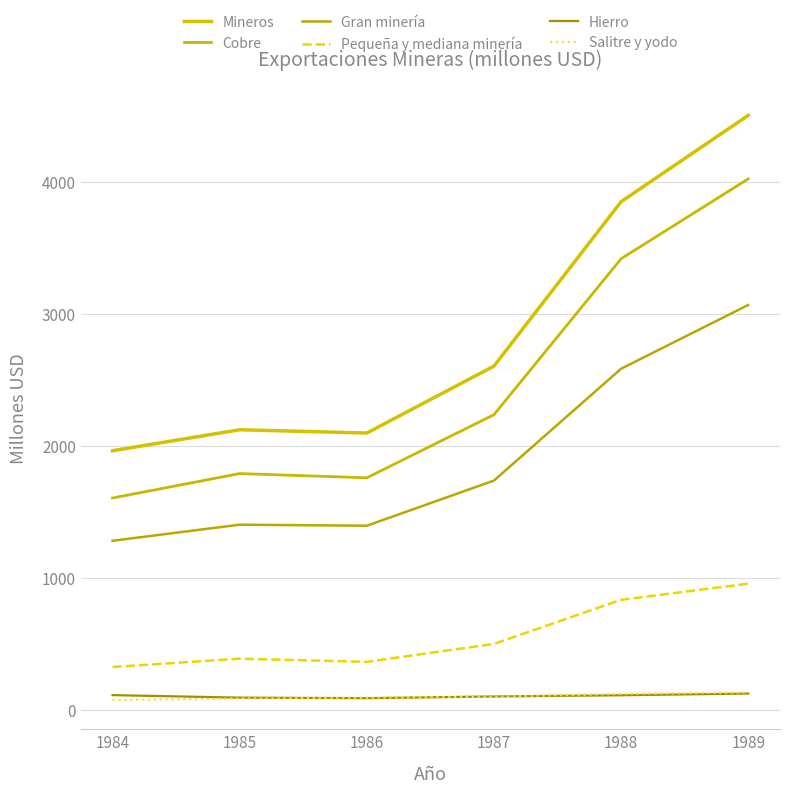

Read the Hierro value at 1987.

101